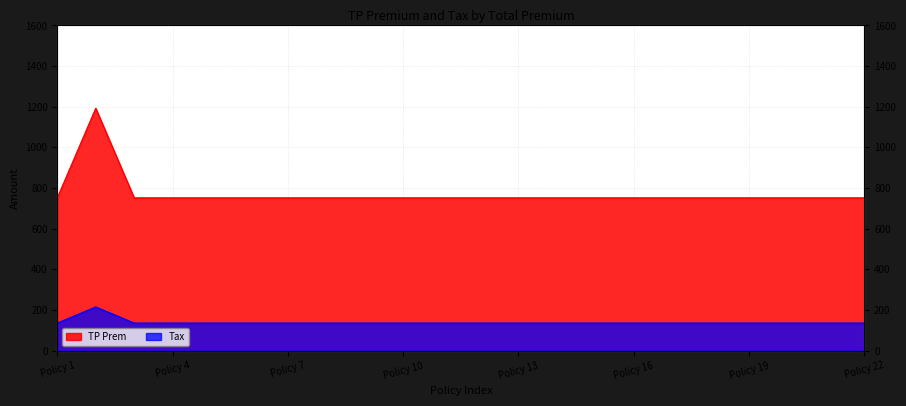

List the series in order of their overall mean, highest first.

TP Prem, Tax